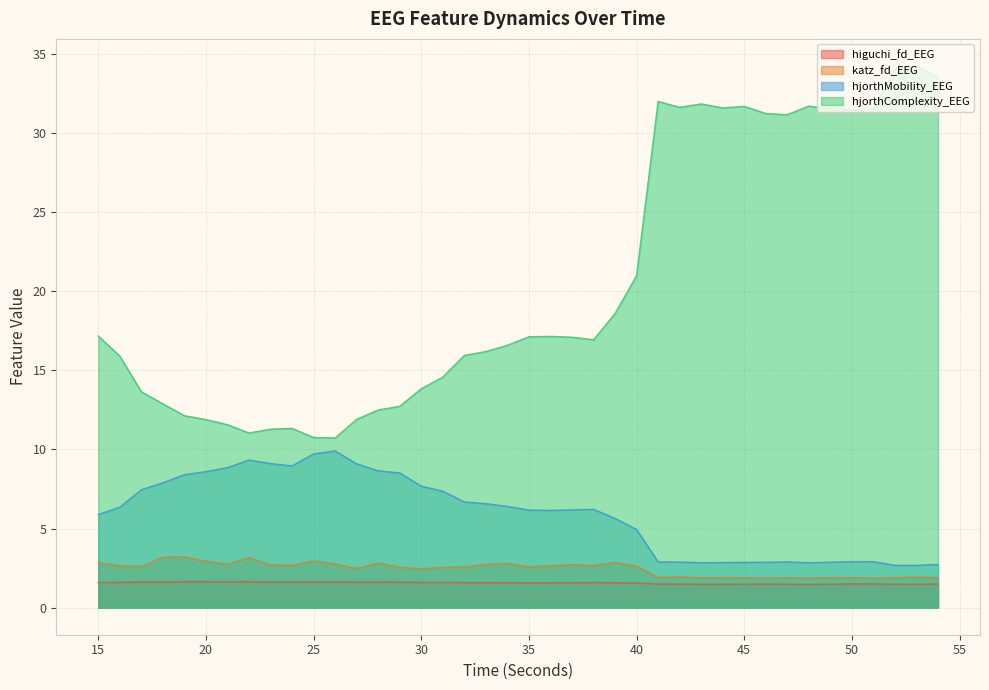

Which series has the largest total across all categories?

hjorthComplexity_EEG